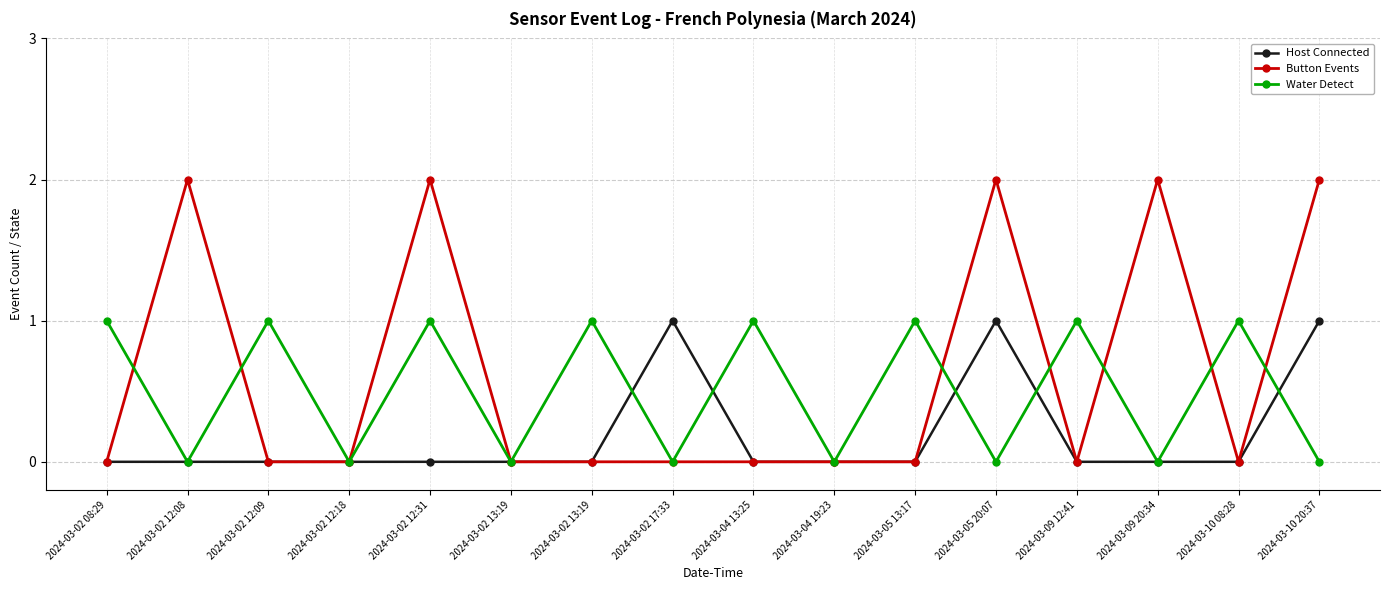

Is this an area chart (filled region under the line)?

No